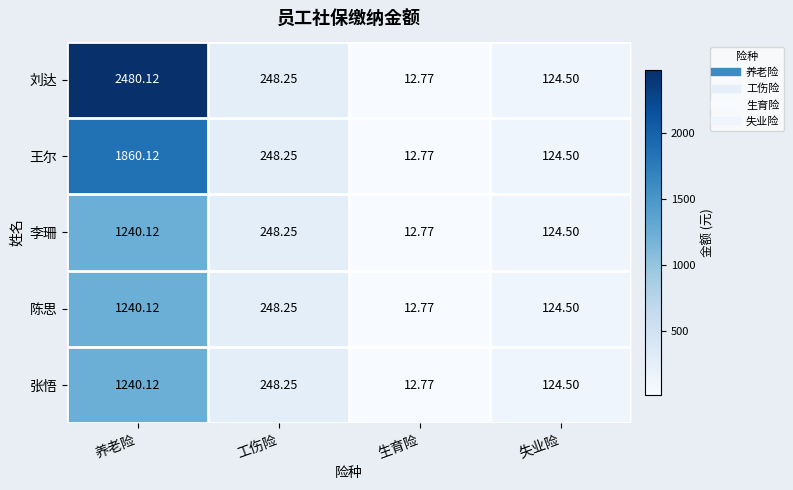

Which category has the lowest value in the 张悟 series?

生育险